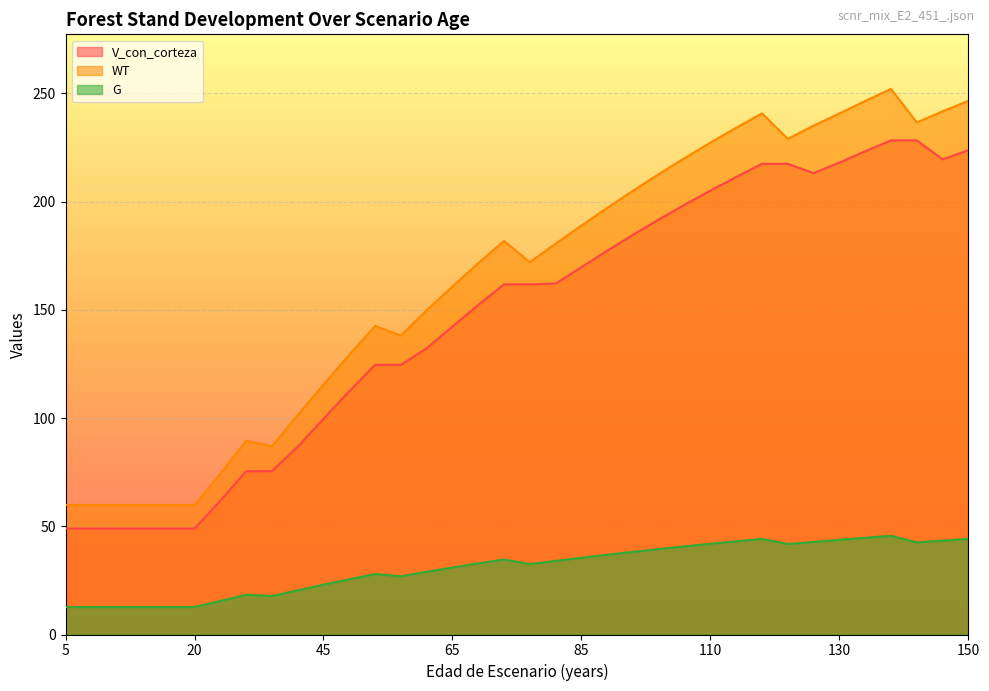

List the series in order of their peak value, highest first.

WT, V_con_corteza, G